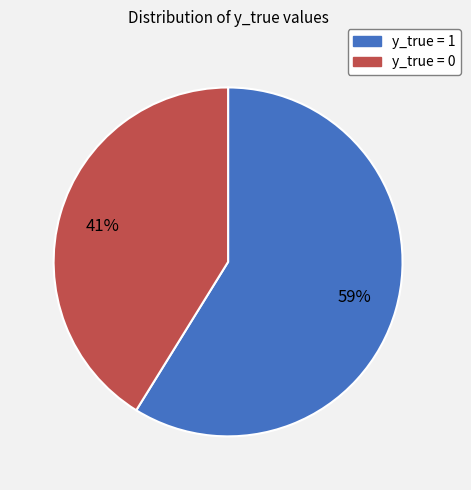

True or false: y_true = 1 accounts for 67% of the total.

False